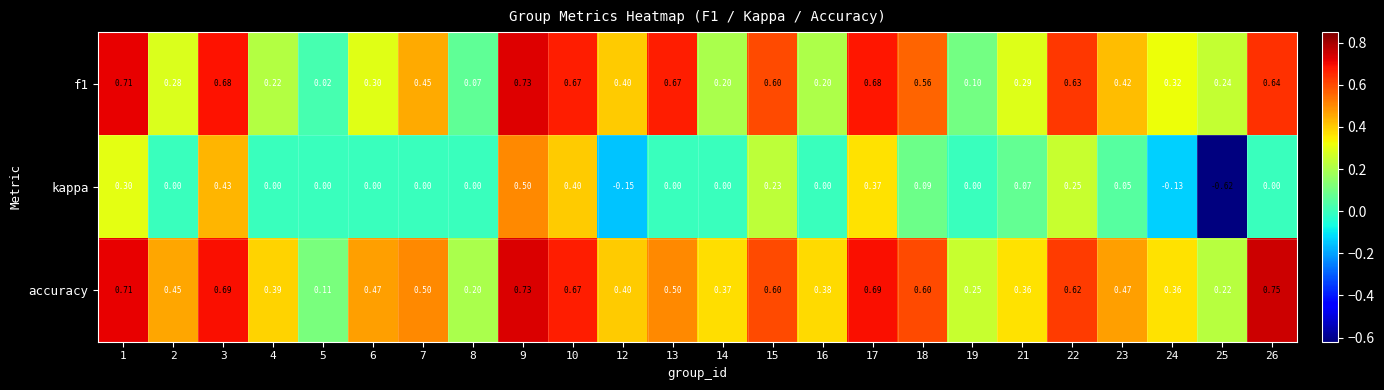

At which category is the sum across all series the highest?

9